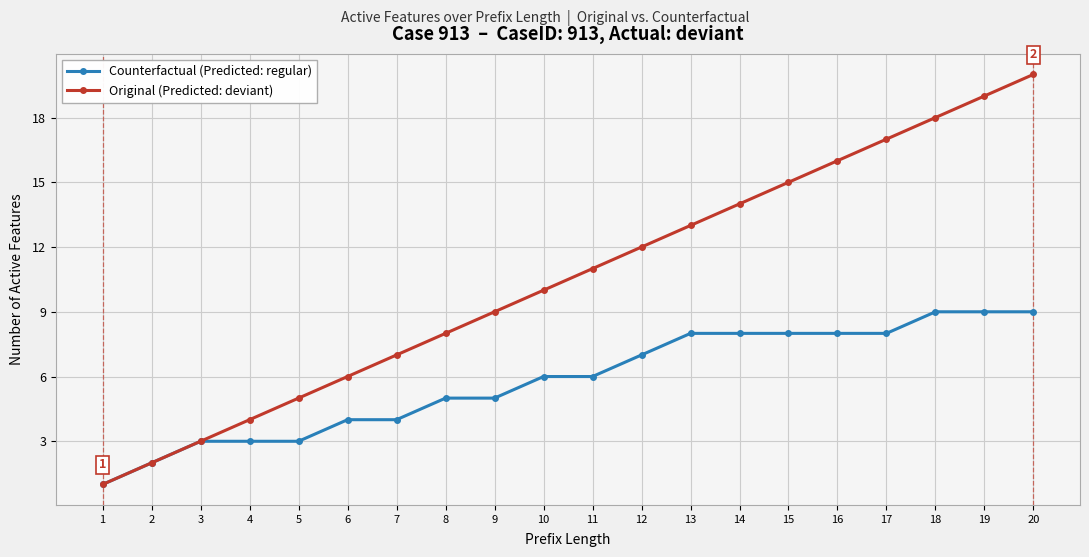

What is the difference between the Counterfactual (Predicted: regular) values at 19 and 15?

1